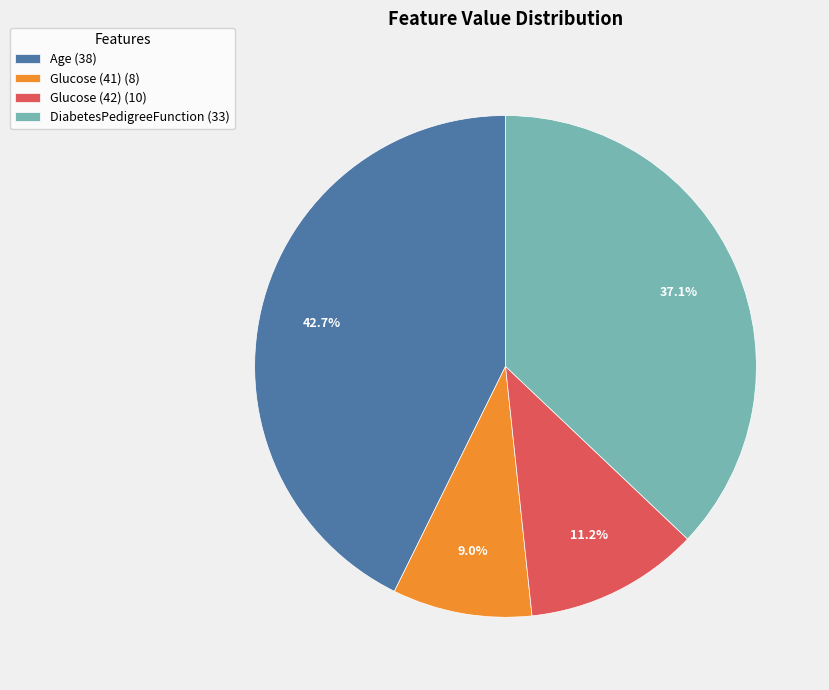

To the nearest percent, what is the average slice percentage?

25%